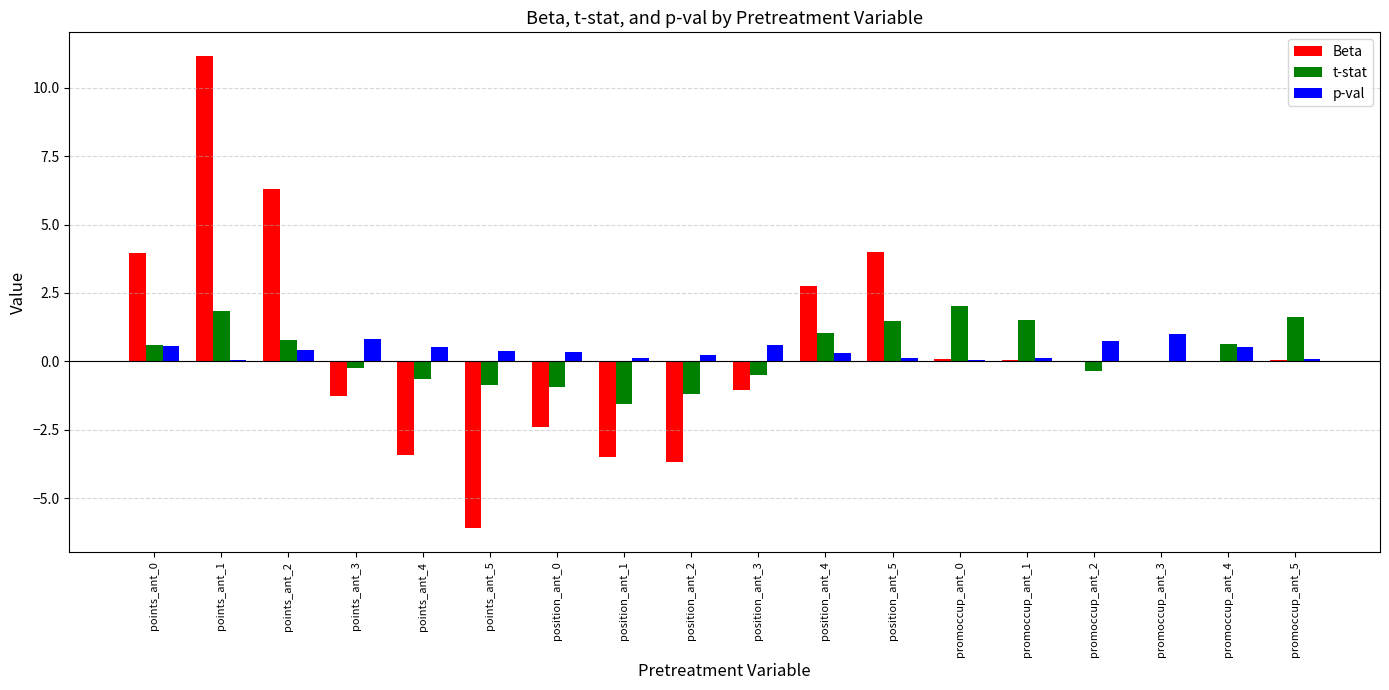

How many series are shown in this chart?

3